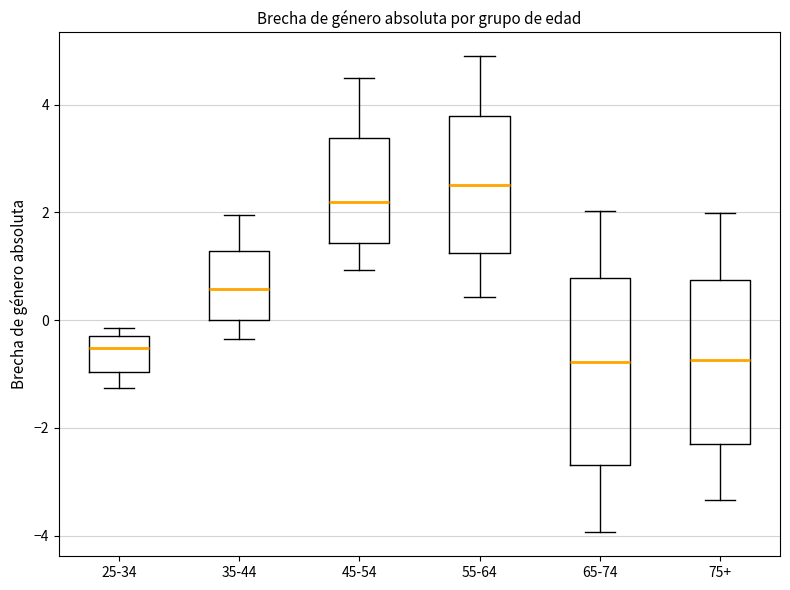

Which box is the tallest, from its lower edge to its upper edge?

65-74